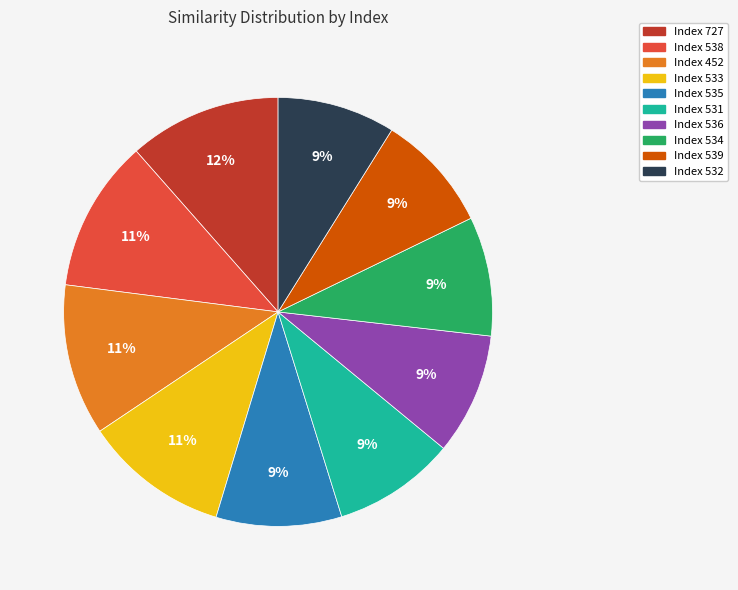

To the nearest percent, what is the average slice percentage?

10%